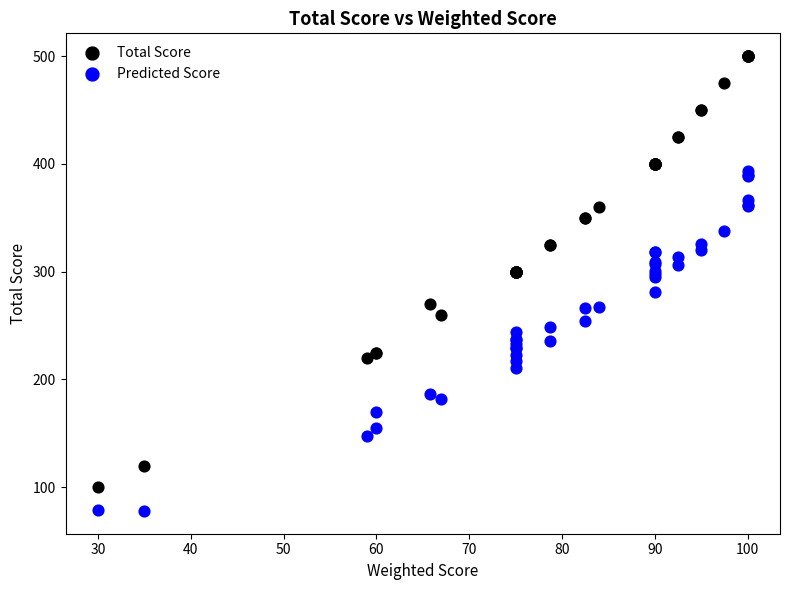

Which series reaches the minimum Y coordinate?

Predicted Score